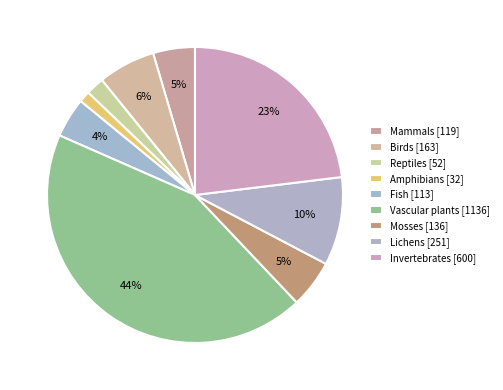

Is it true that Mosses is 1% of the pie?

False